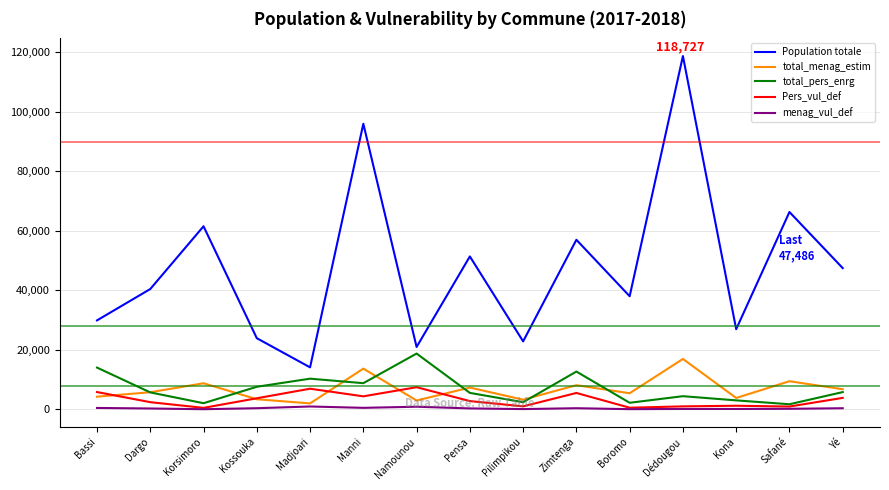

What position from the left is Madjoari?

5